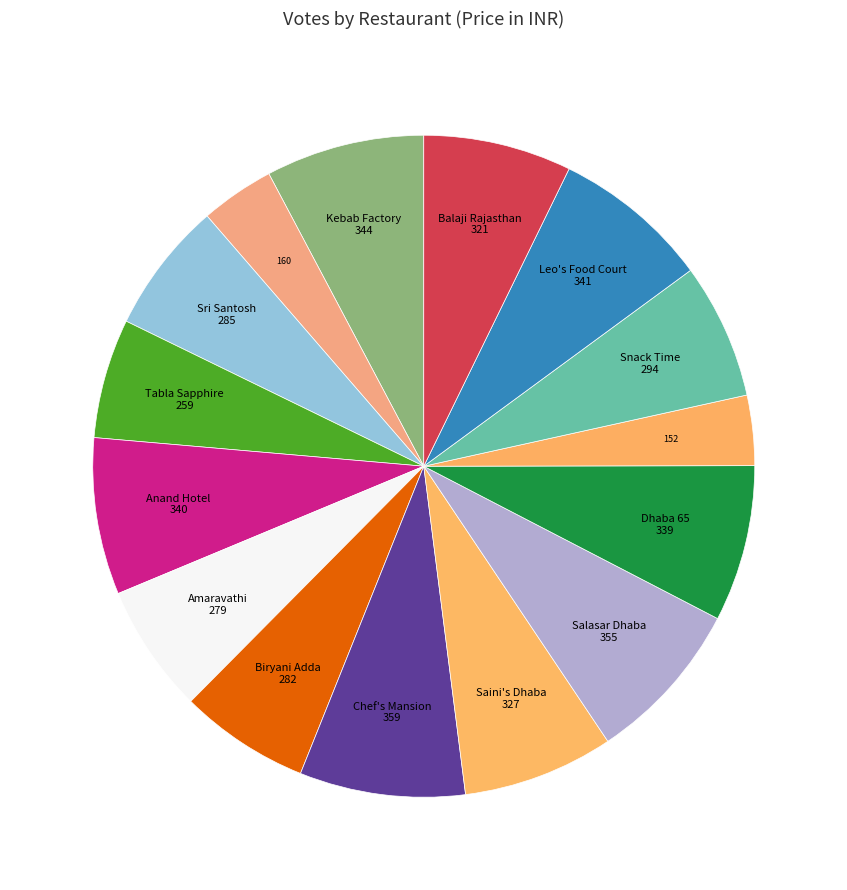

Count the number of slices in the pie.

15